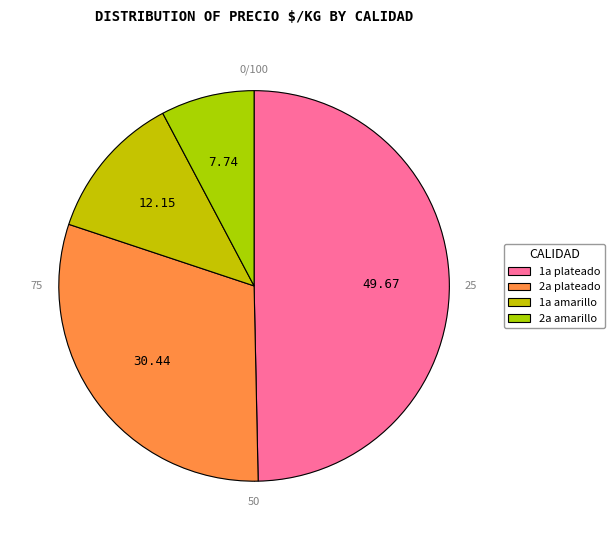

Which category has the smallest portion of the pie?

2a amarillo